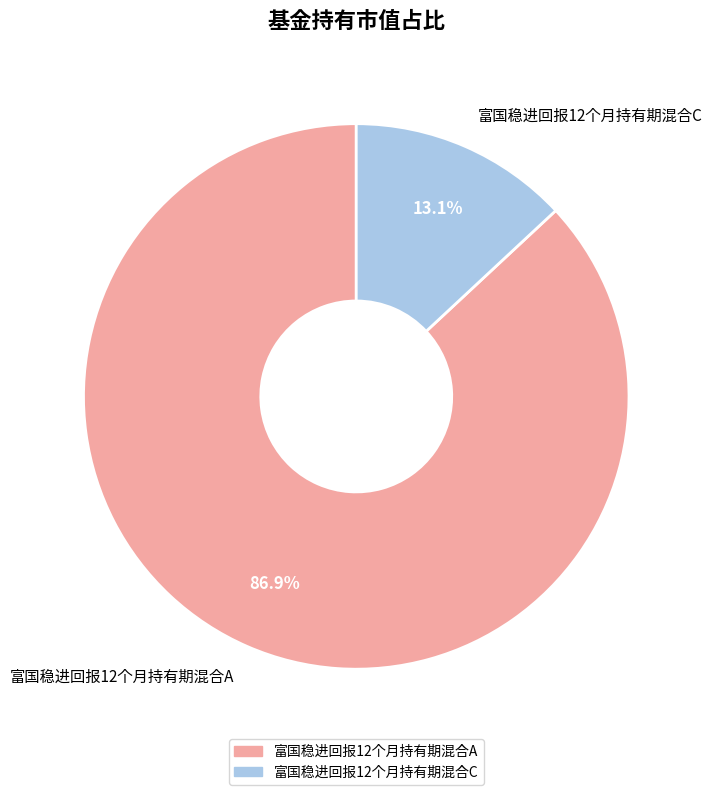

Do 富国稳进回报12个月持有期混合A and 富国稳进回报12个月持有期混合C together represent more than half of the pie?

Yes